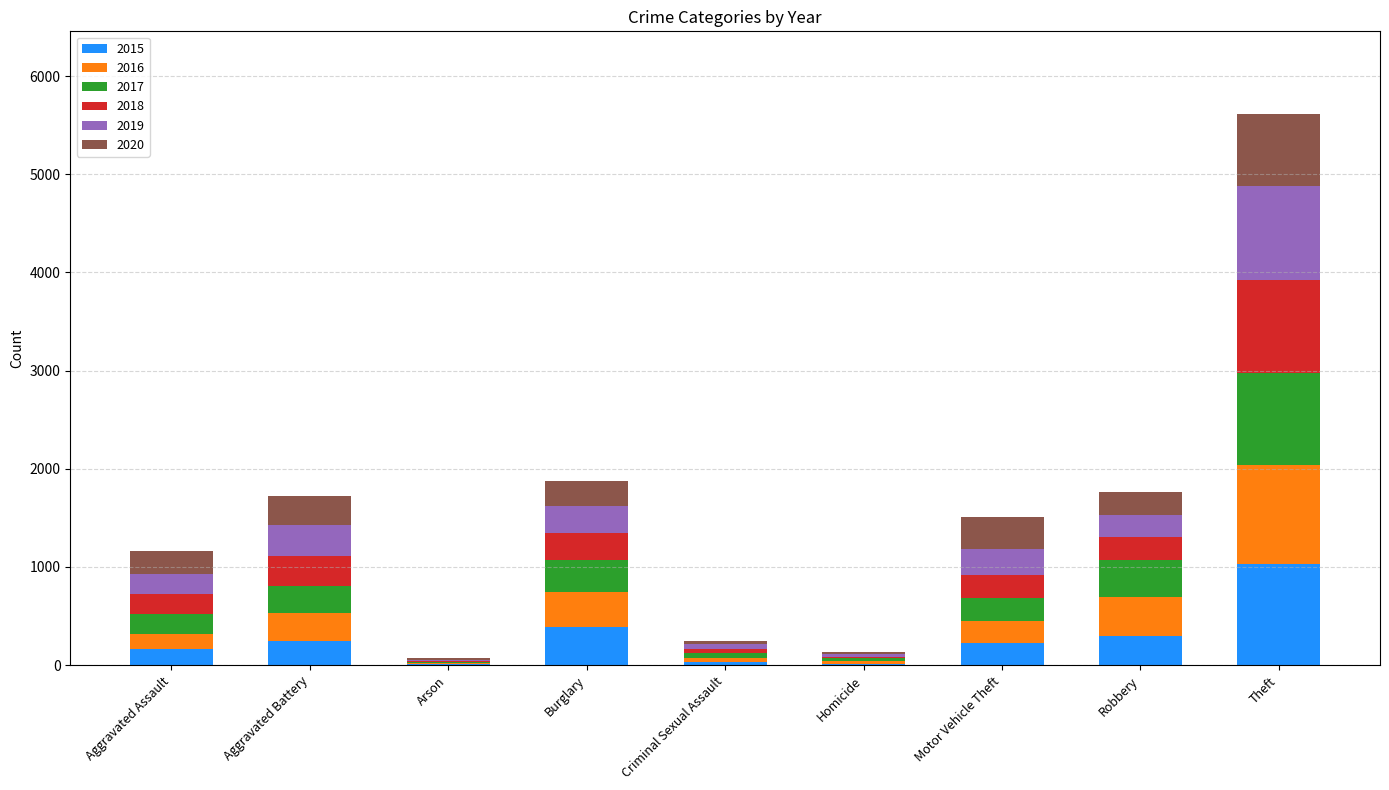

At which label does 2015 reach its peak?

Theft